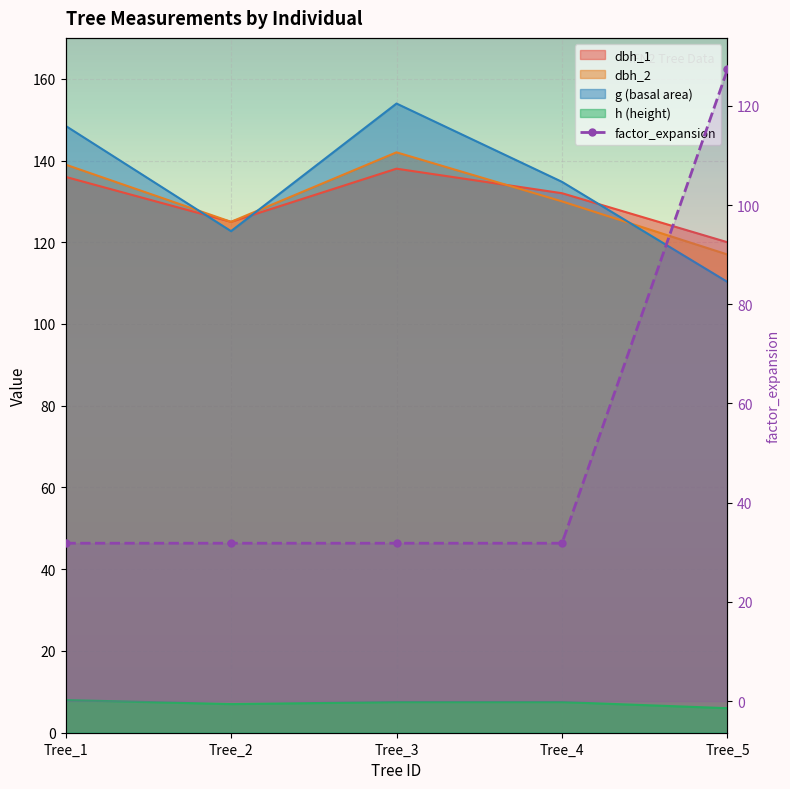

Which series has the largest total across all categories?

dbh